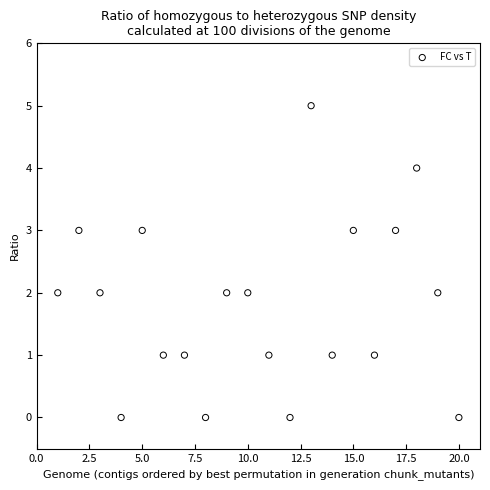

What is the range of Y values (max minus min)?

5